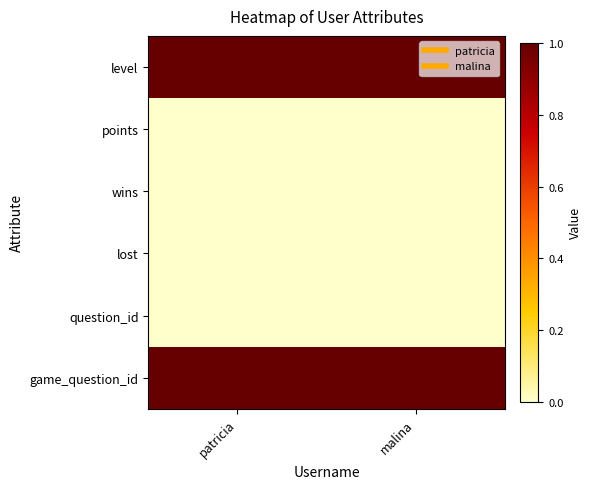

How many distinct data groups are displayed?

6